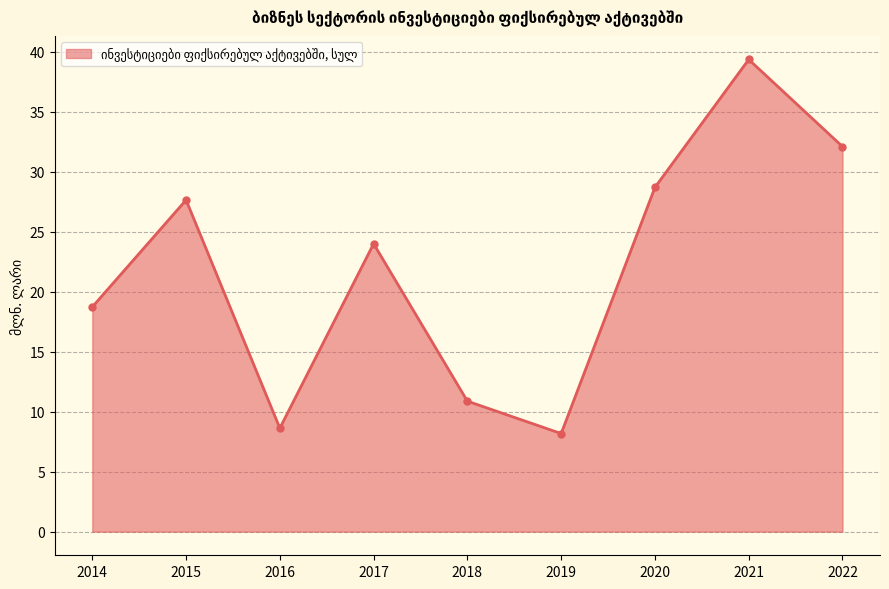

What is the sum of all values?

198.2